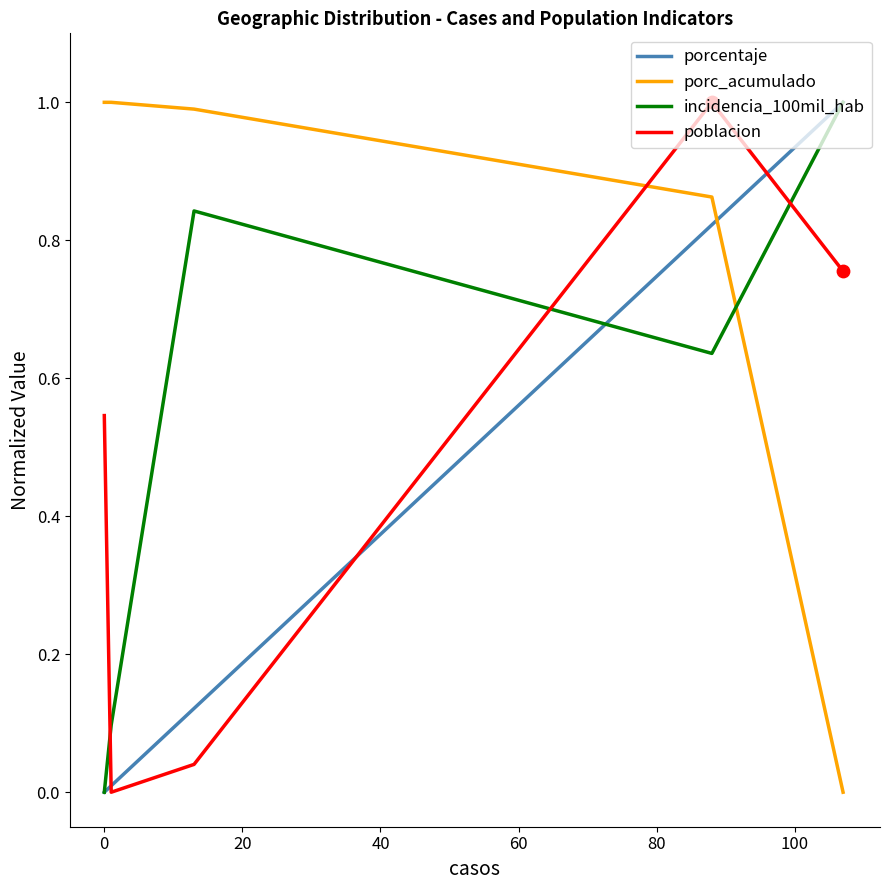

Which series has the largest total across all categories?

porc_acumulado